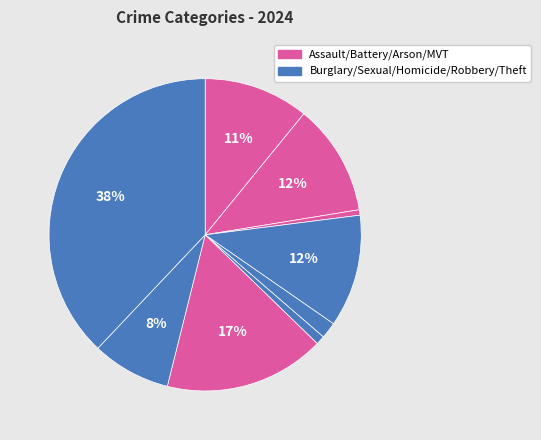

How many slices are in this pie chart?

9